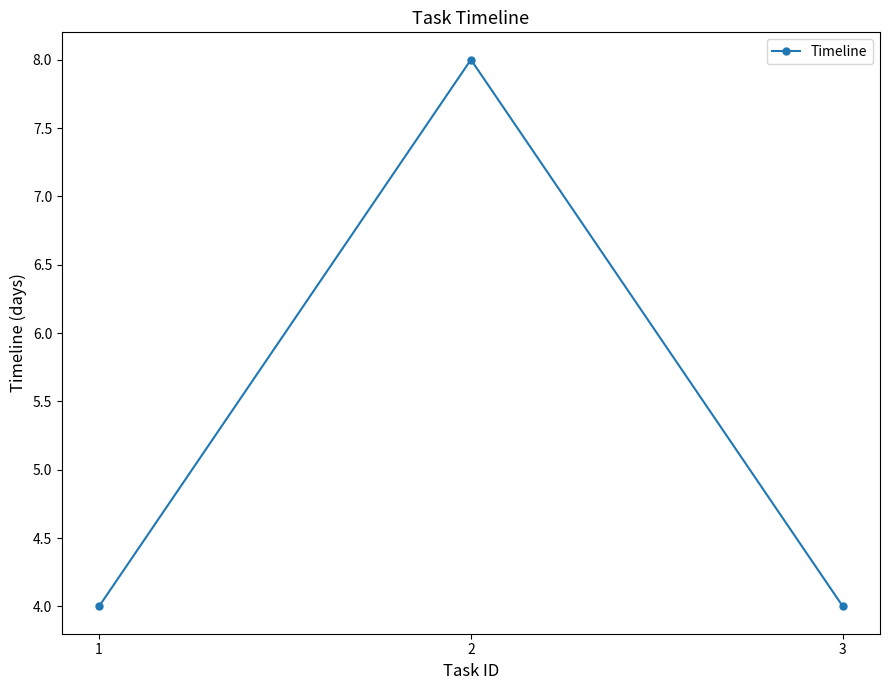

Does the chart display data point markers on the line(s)?

Yes